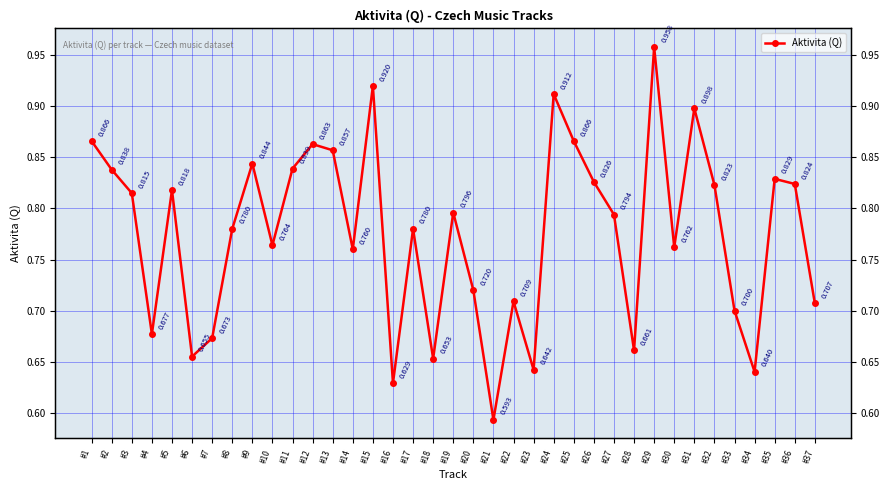

Count the values in the range 0 to 1.

37